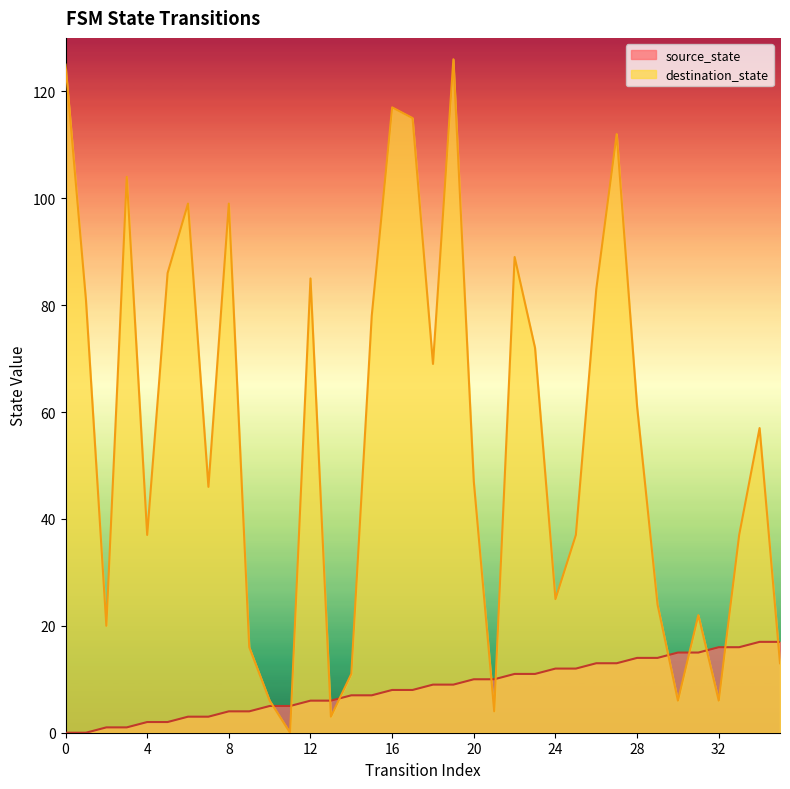

Which series changed the most between 18 and 35?

destination_state